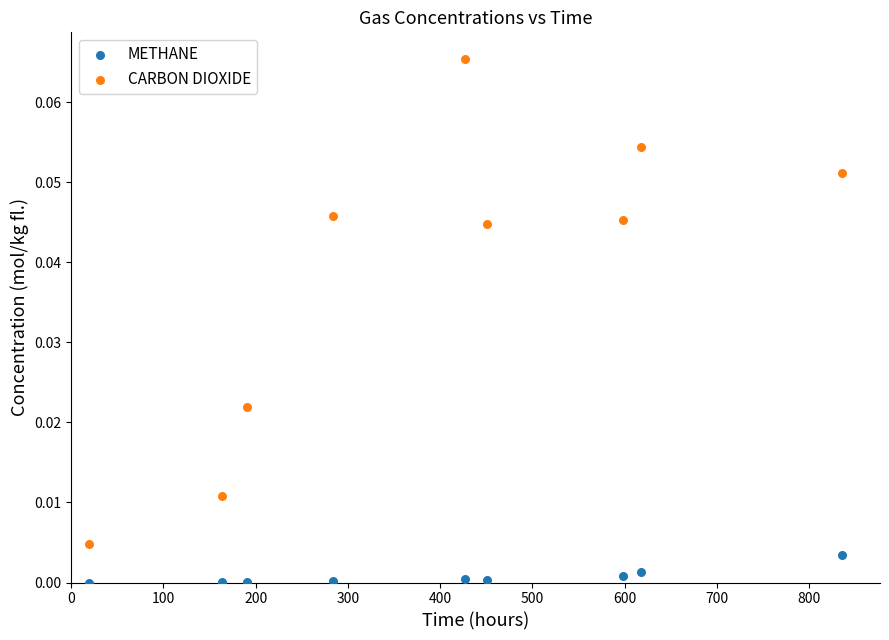

What are all the series names shown in the legend?

METHANE, CARBON DIOXIDE